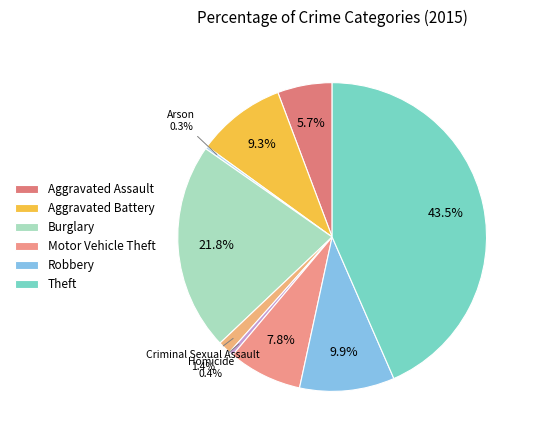

How many segments does this pie chart have?

9